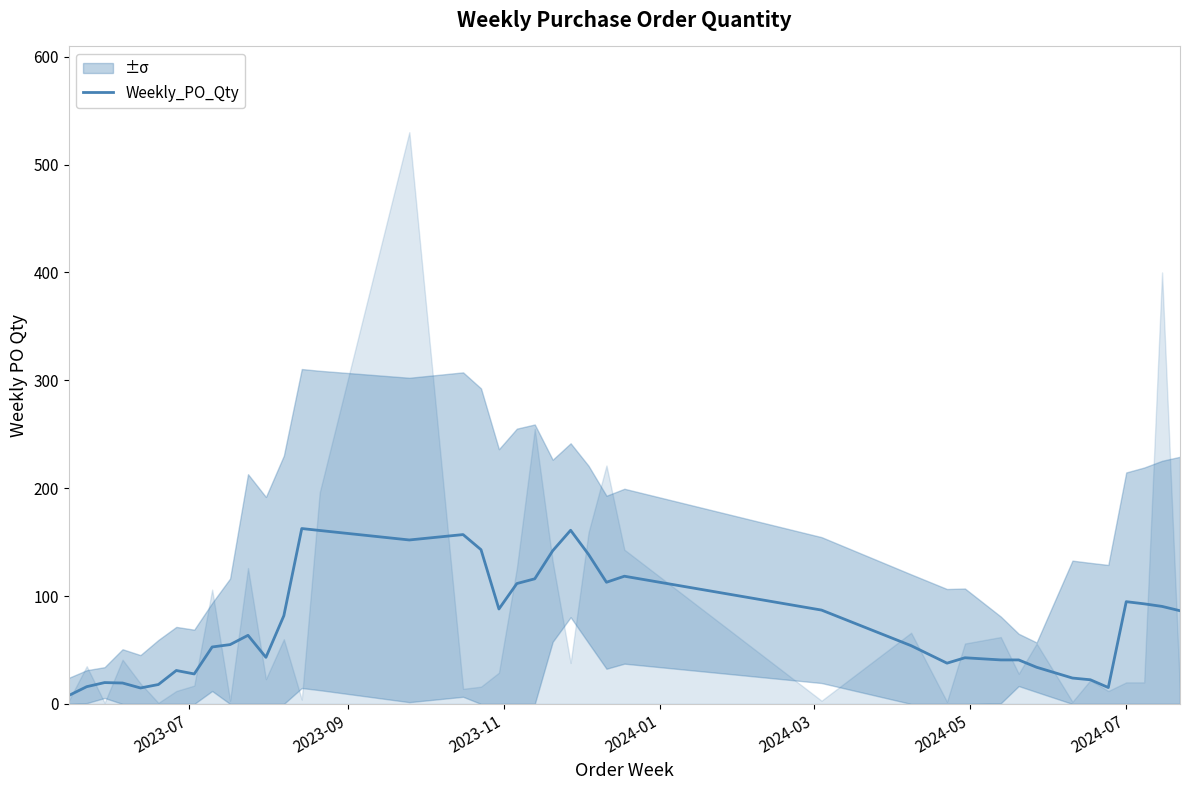

What is the maximum value for Weekly_PO_Qty?

162.6